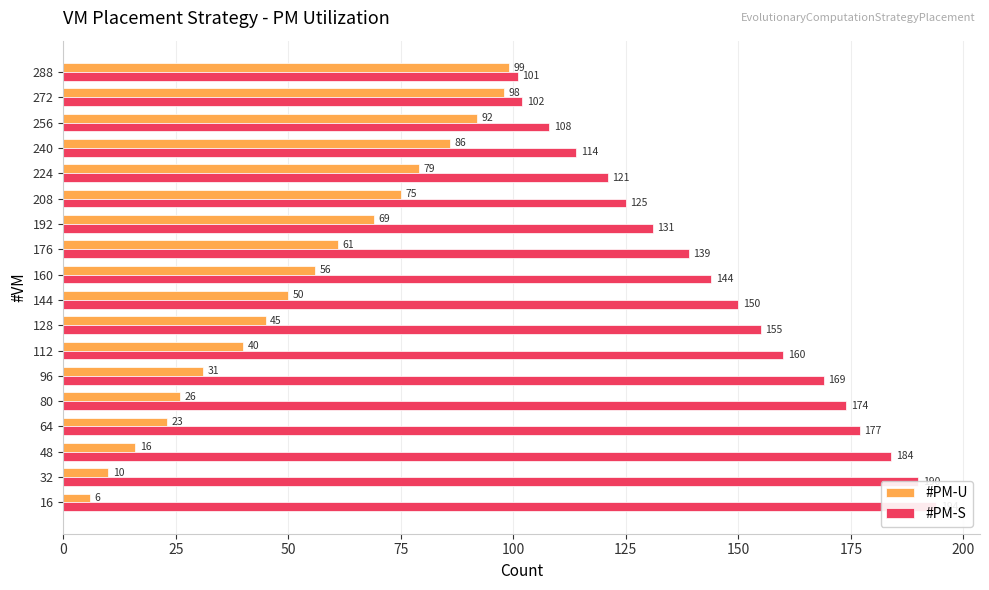

Which series has the largest range (max minus min)?

#PM-U